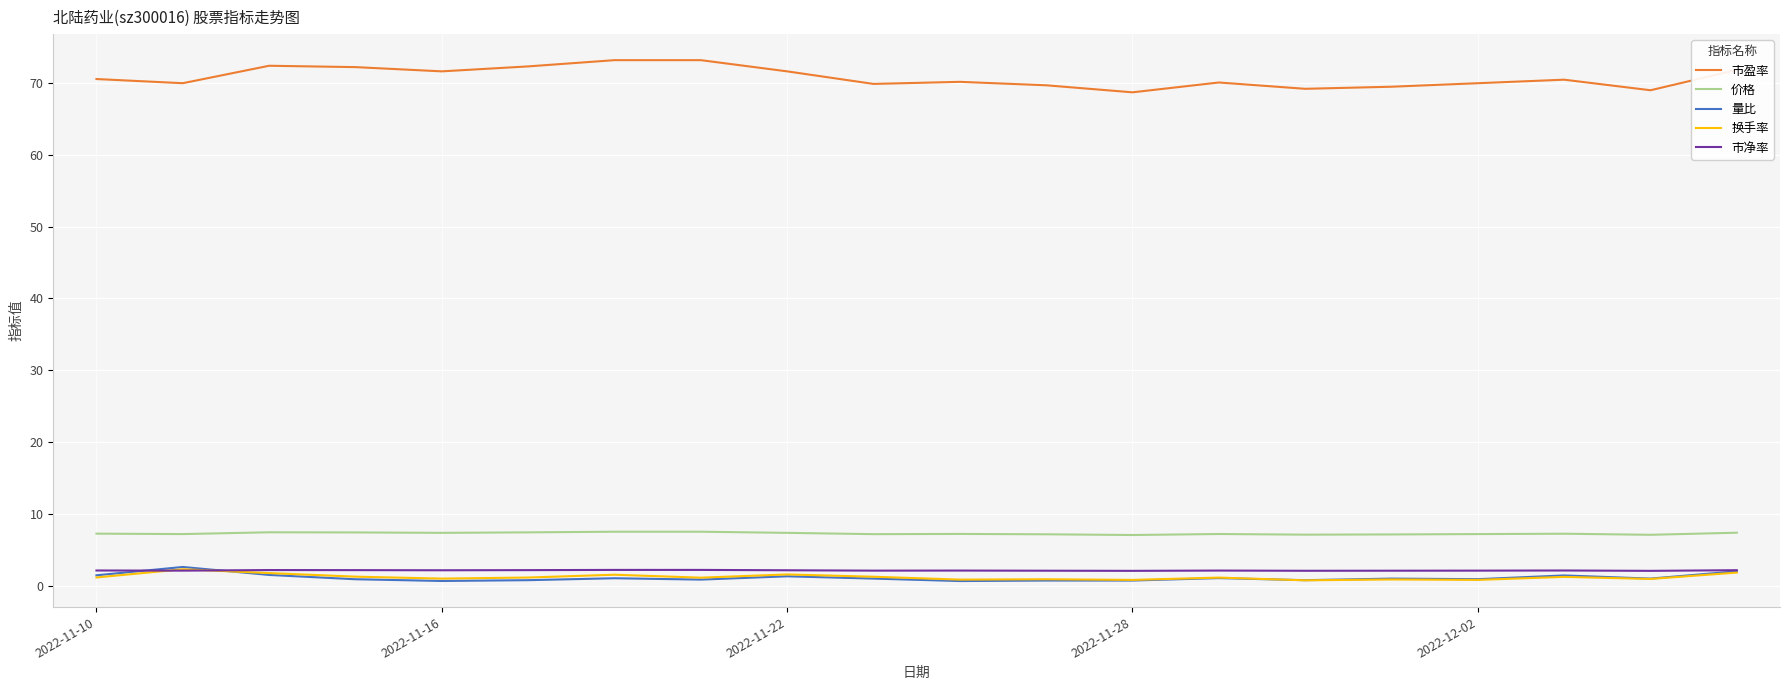

Count the number of data series in this chart.

5